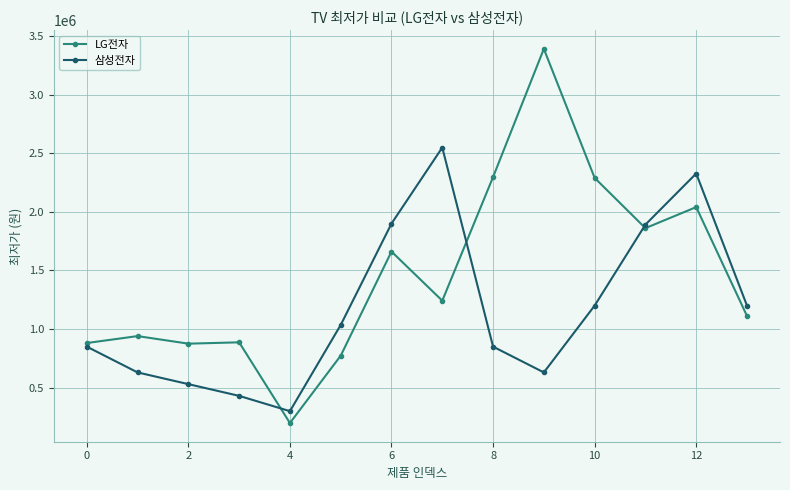

Count the number of categories in the chart.

14